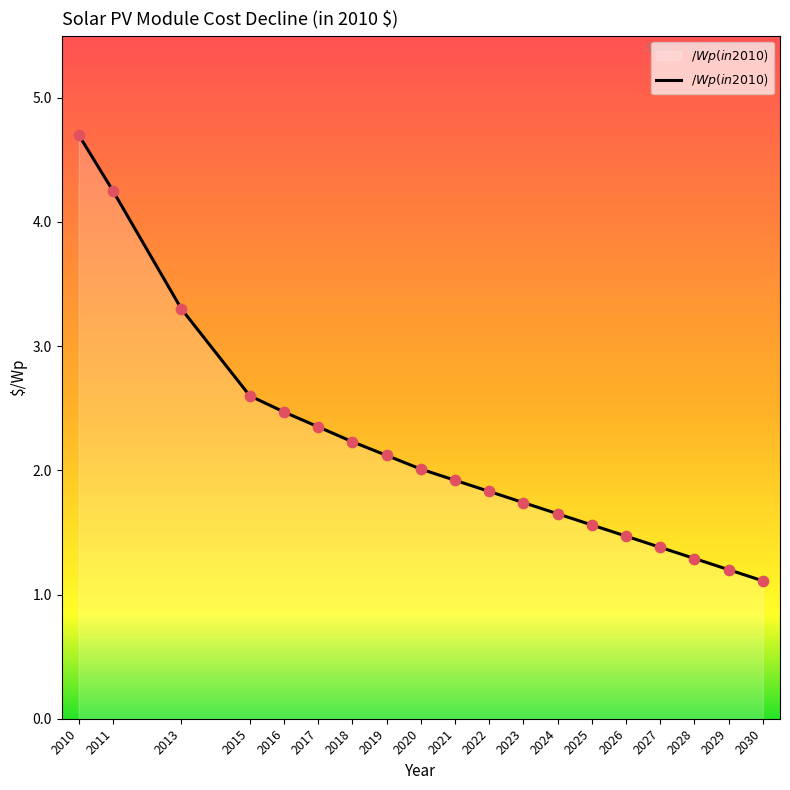

Which has a higher value, 2013 or 2029?

2013